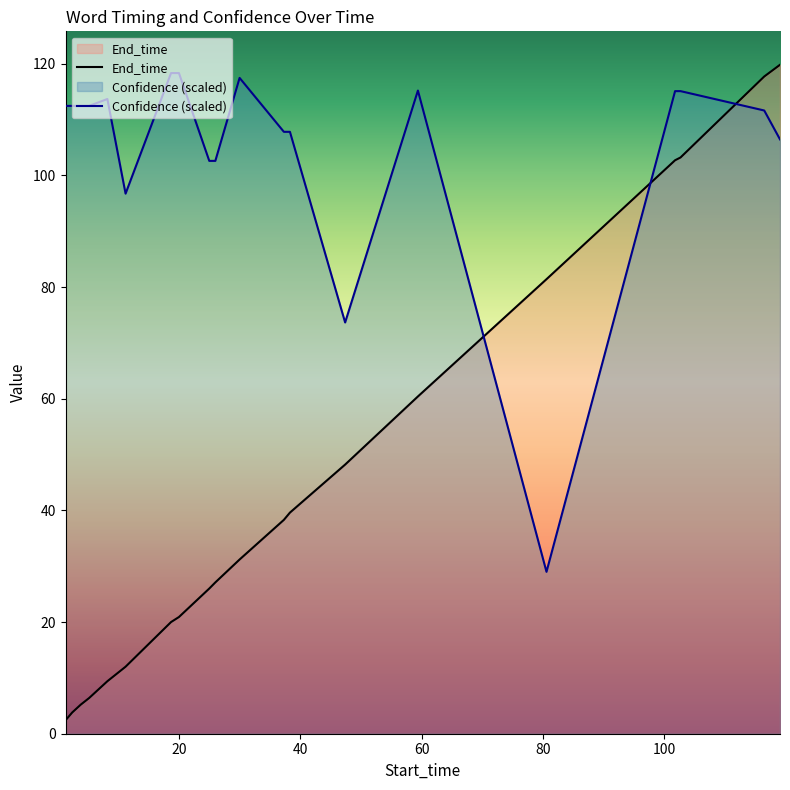

What is the sum of the End_time values at 25.0 and 3.8?

31.2